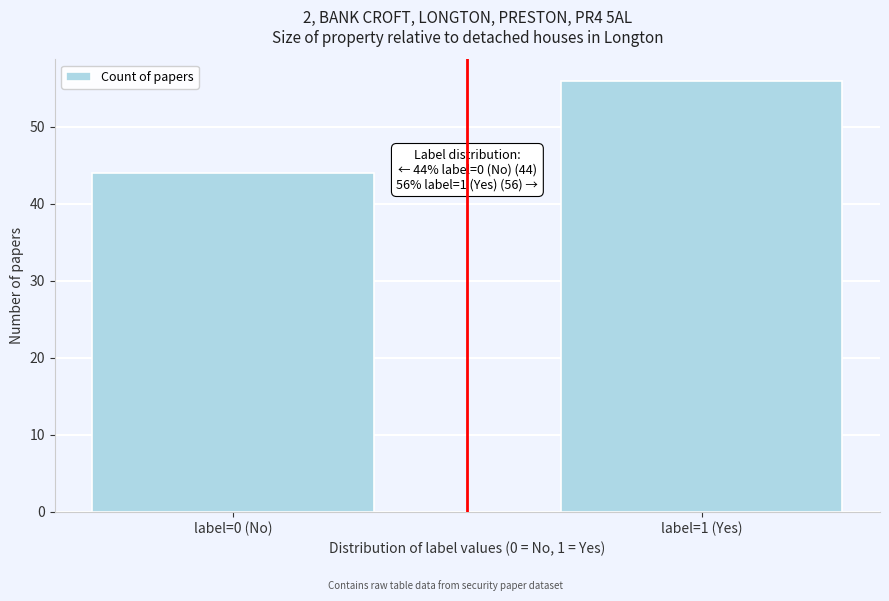

Reading left to right, transcribe all the data shown in this chart.

label=0 (No)=44	label=1 (Yes)=56